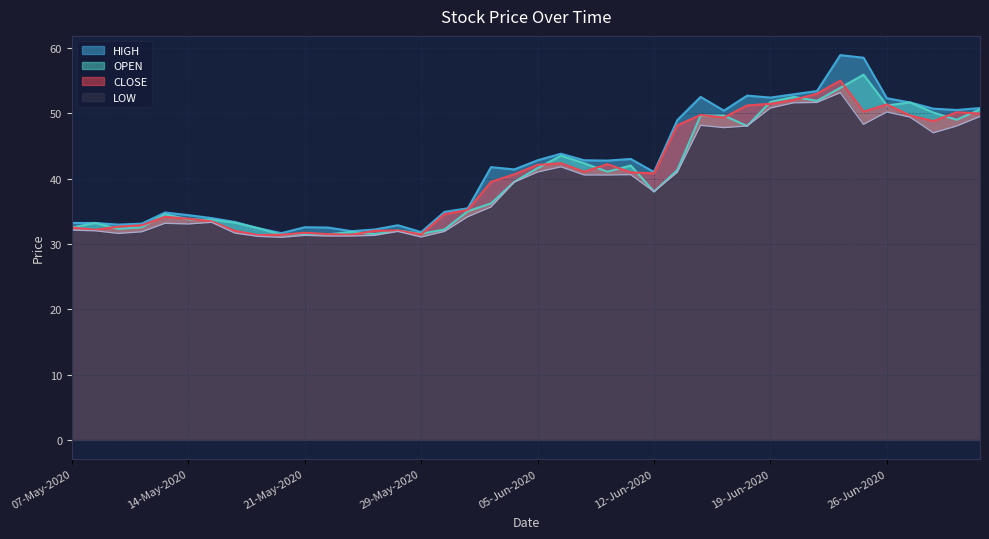

What is the maximum value for HIGH?

58.9